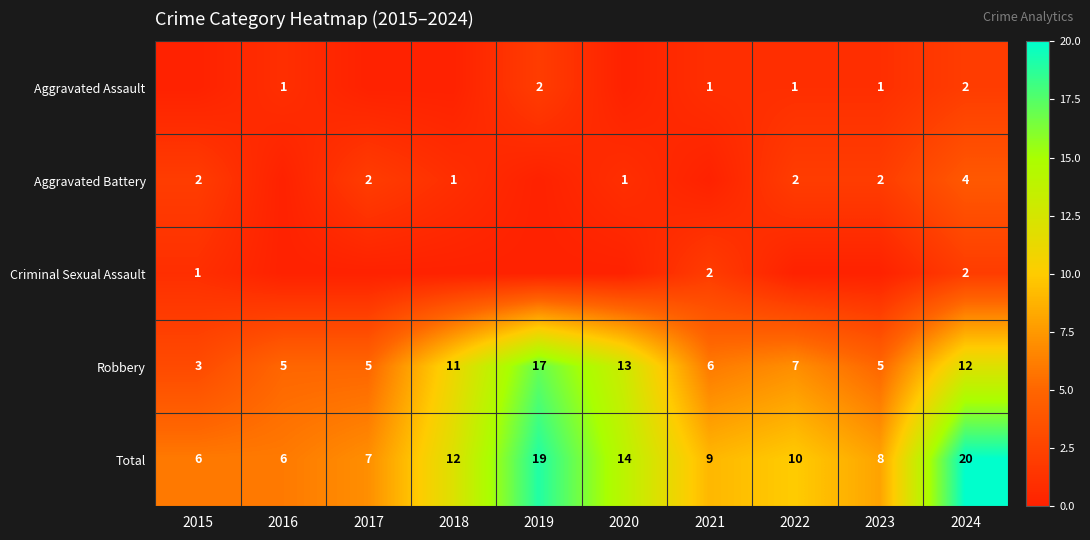

How many series are shown in this chart?

5